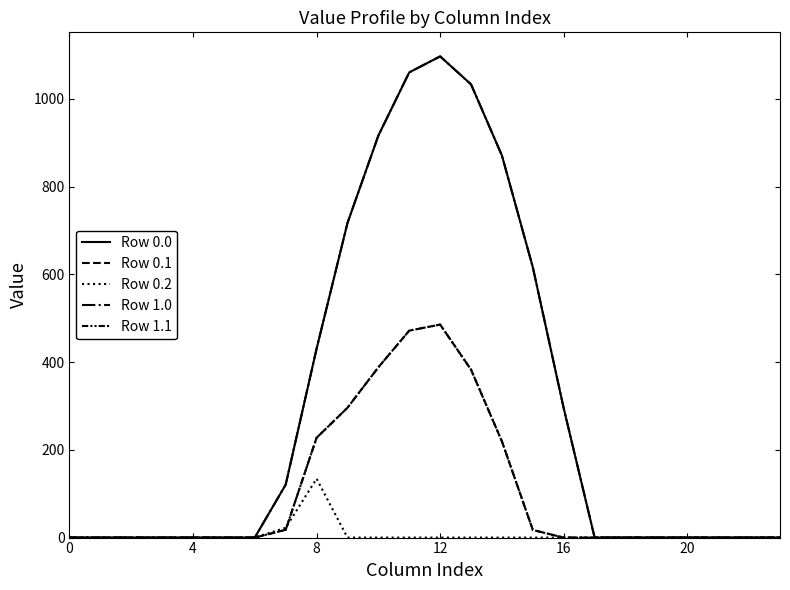

Is this an area chart (filled region under the line)?

No